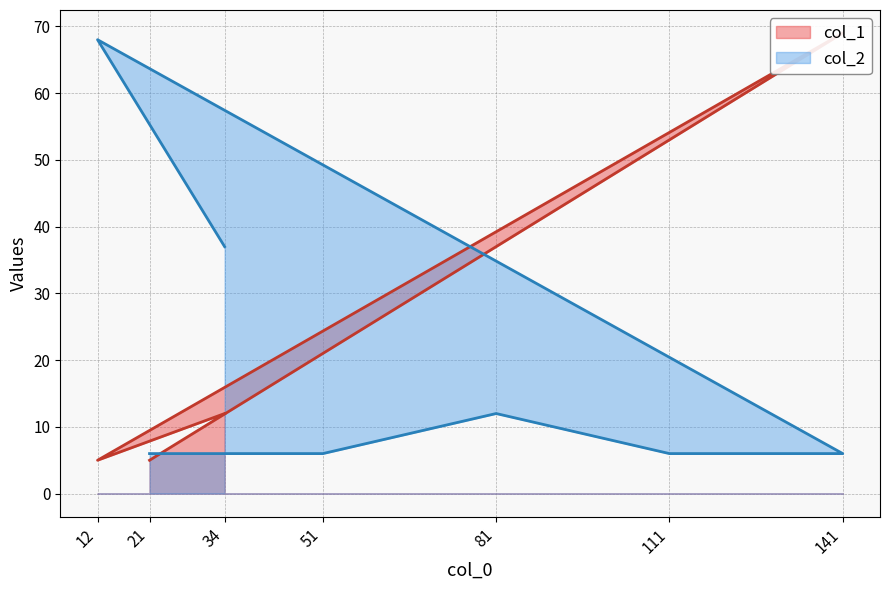

How many distinct data groups are displayed?

2